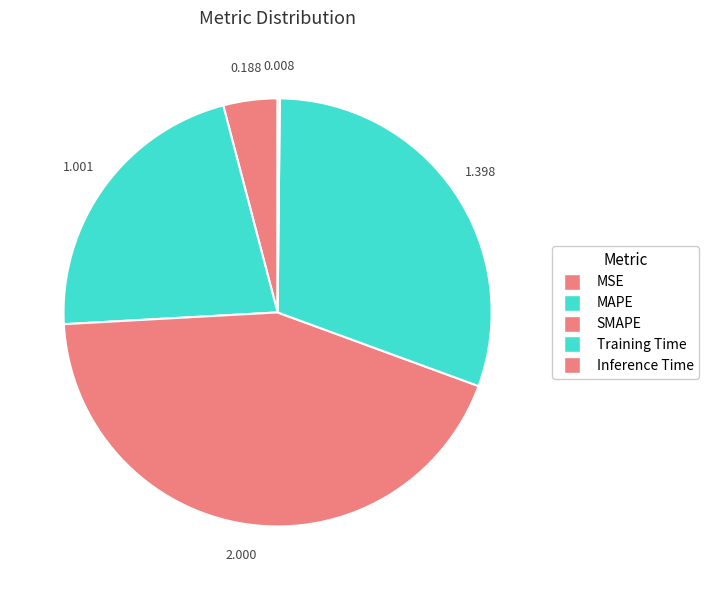

To the nearest percent, what is the difference between the Training Time and MAPE slice percentages?

9%